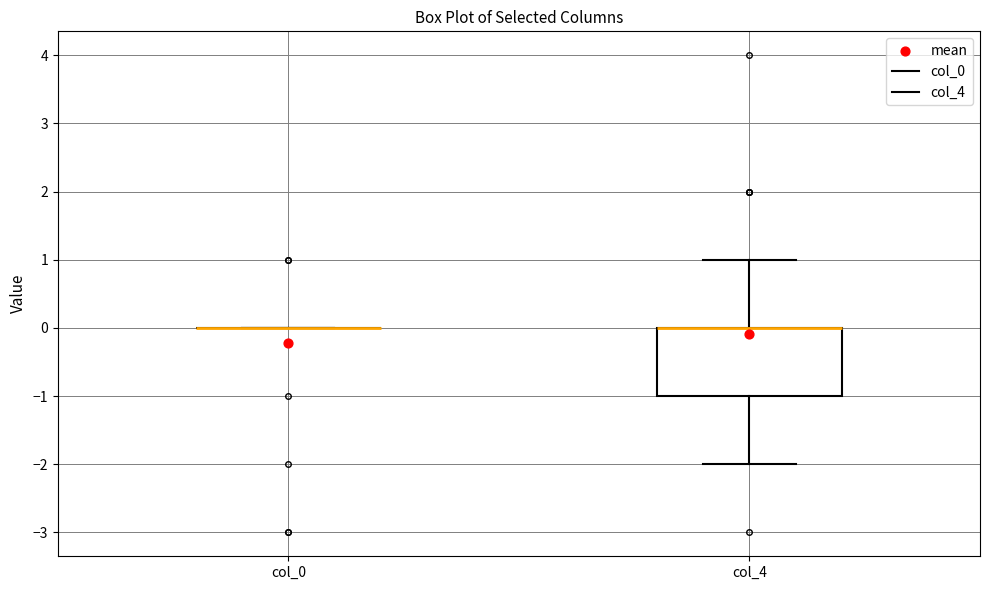

Which box is the tallest, from its lower edge to its upper edge?

col_4